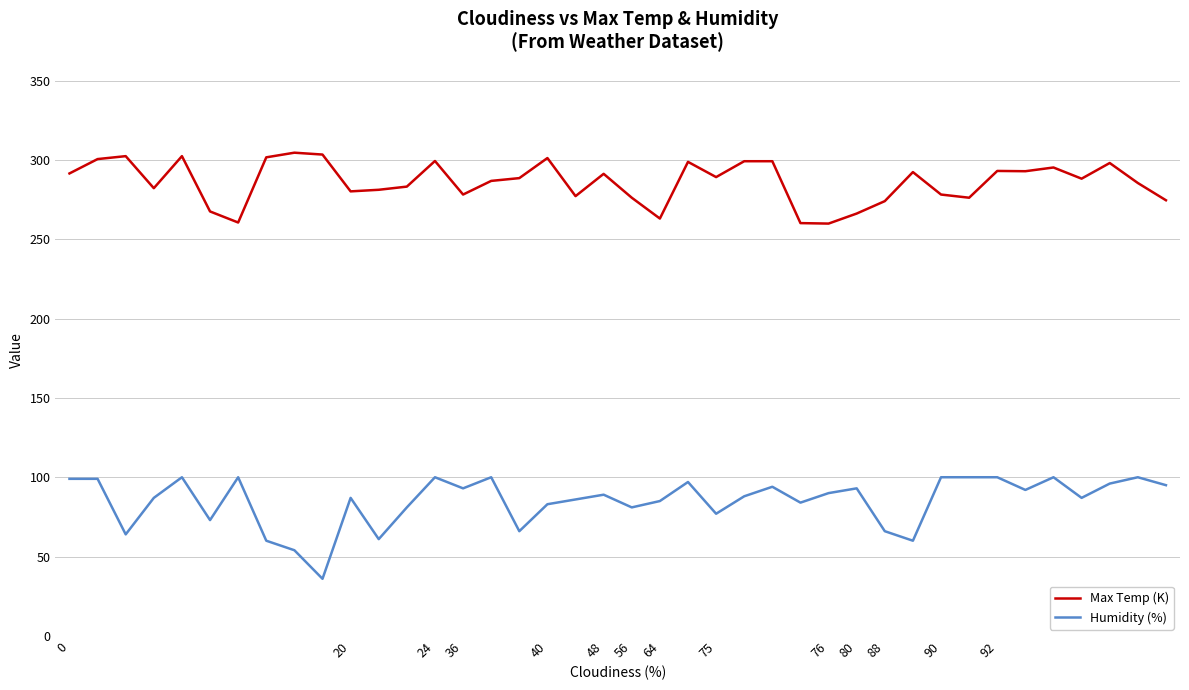

What is the smallest value displayed?

36.0